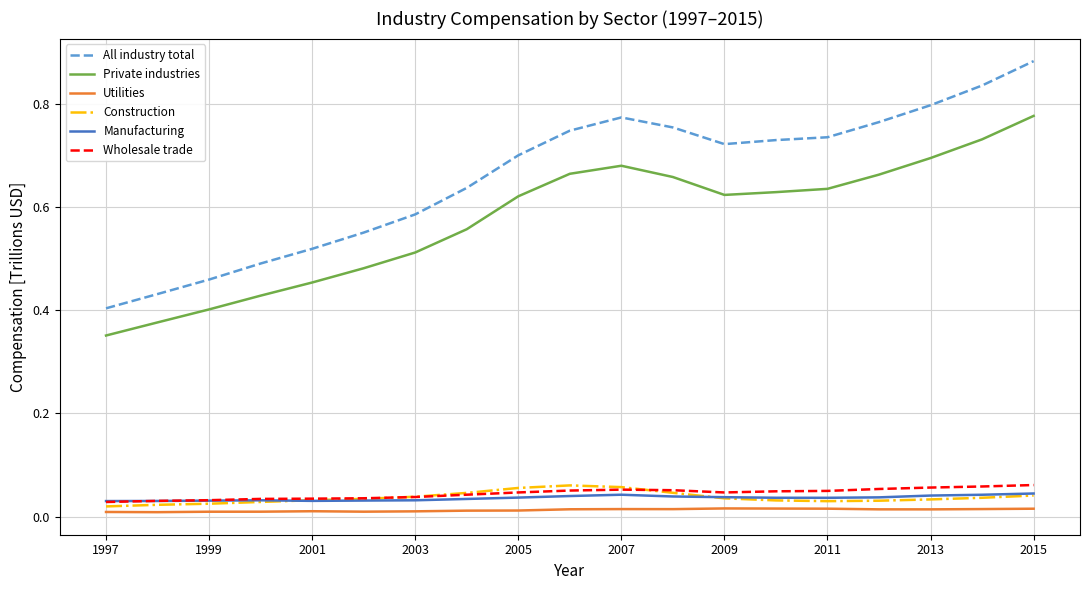

Which series has the largest range (max minus min)?

All industry total